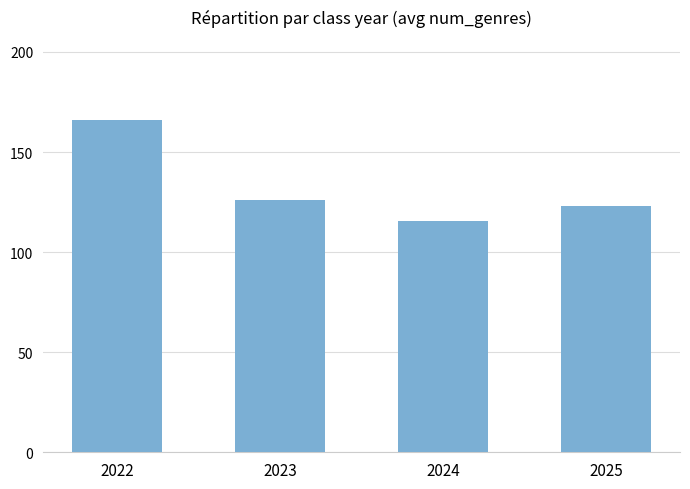

What is the greatest value displayed?

166.0